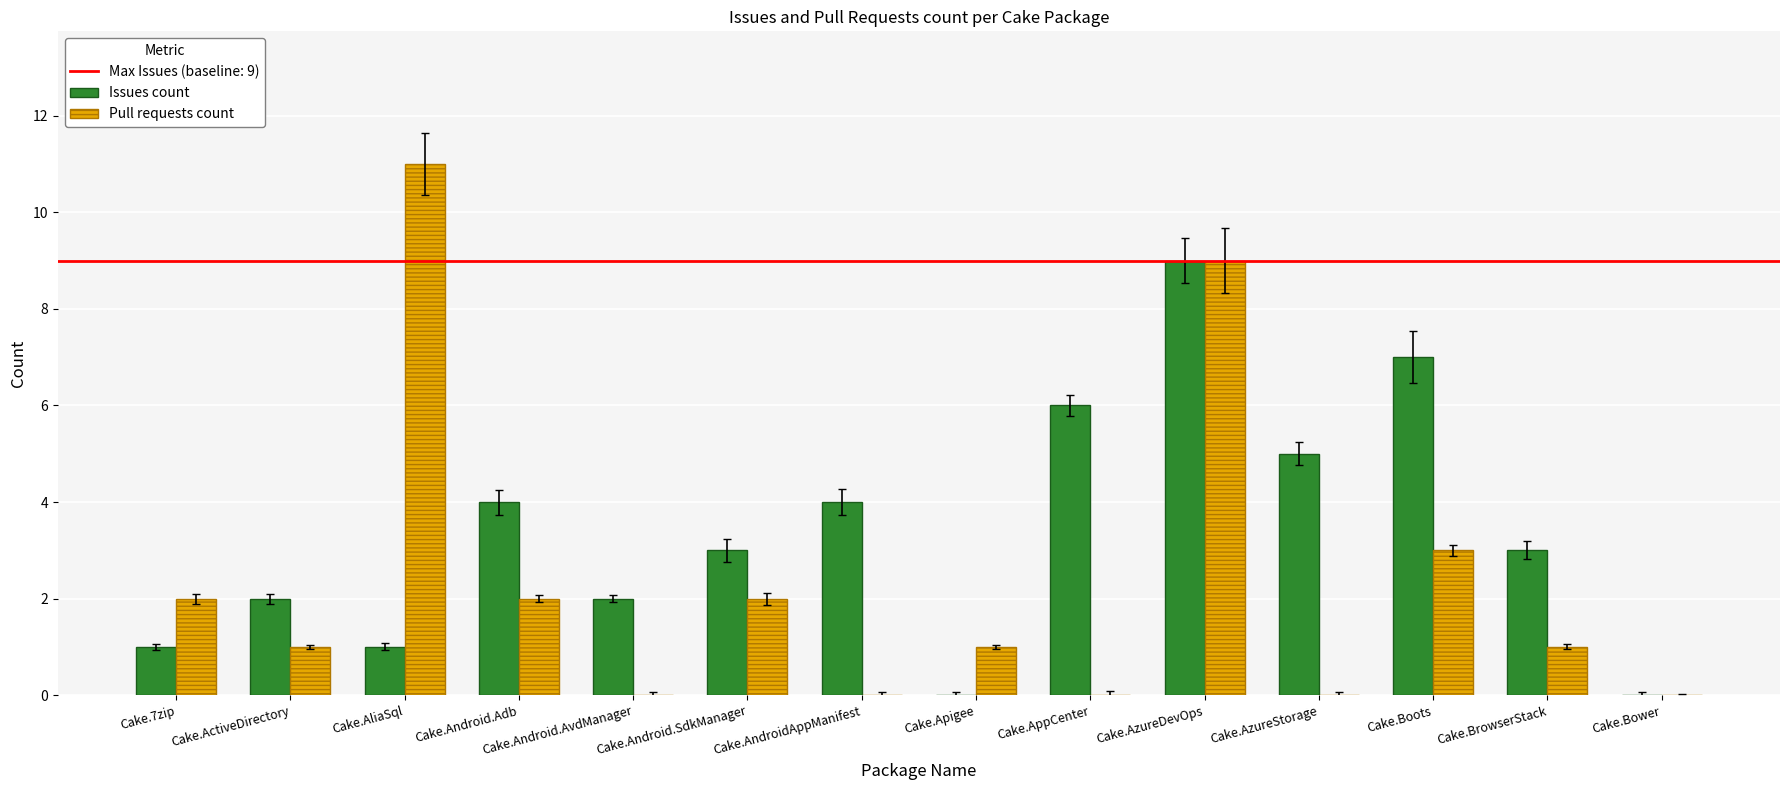

True or false: Issues count has a value of 1 at Cake.Android.SdkManager.

False